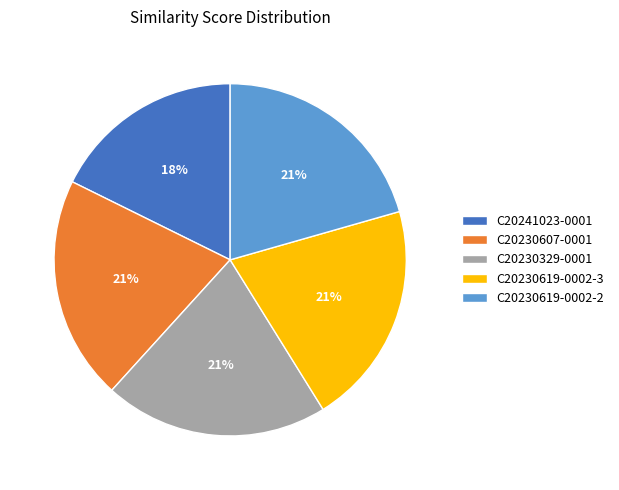

To the nearest percent, what is the combined percentage of C20230619-0002-3 and C20230607-0001?

41%